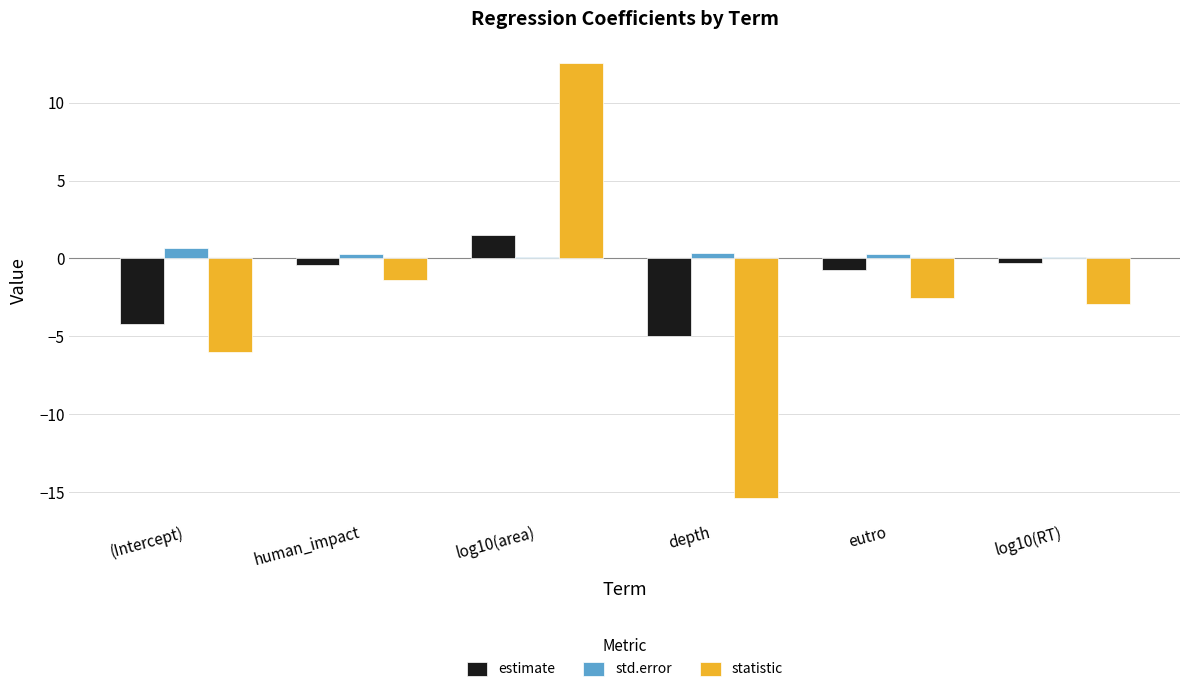

How many positive values does the estimate series have?

1